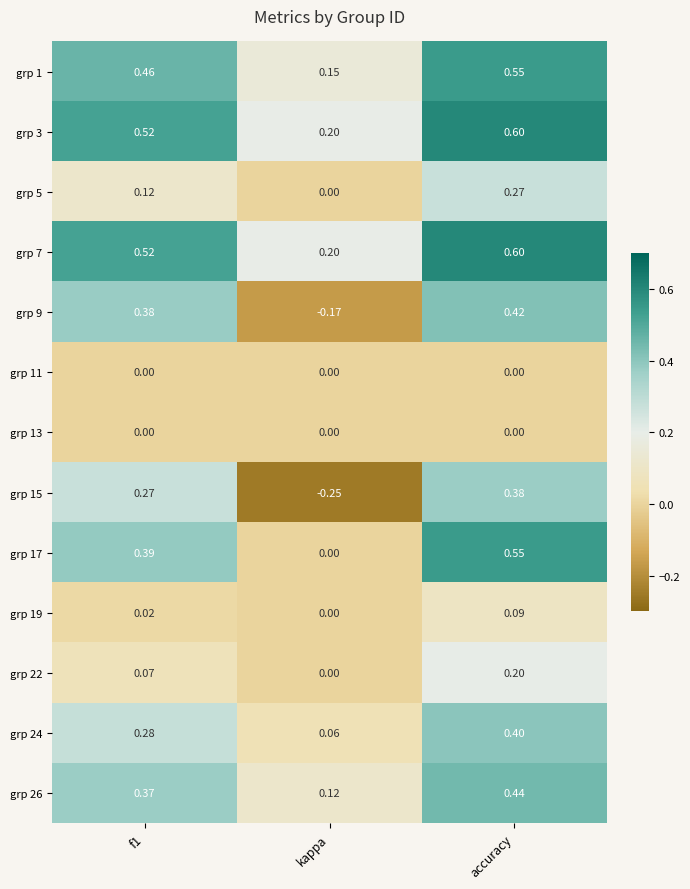

Count the number of data series in this chart.

13